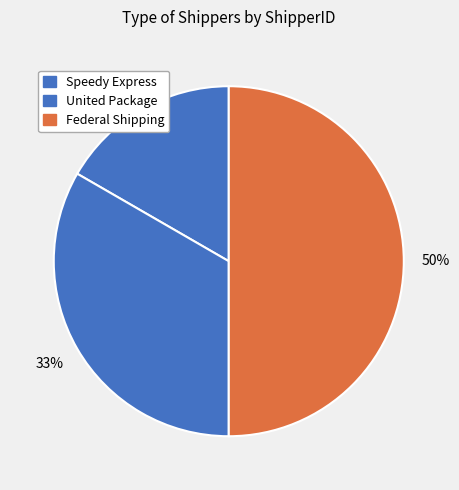

Which slice is the smallest?

Speedy Express